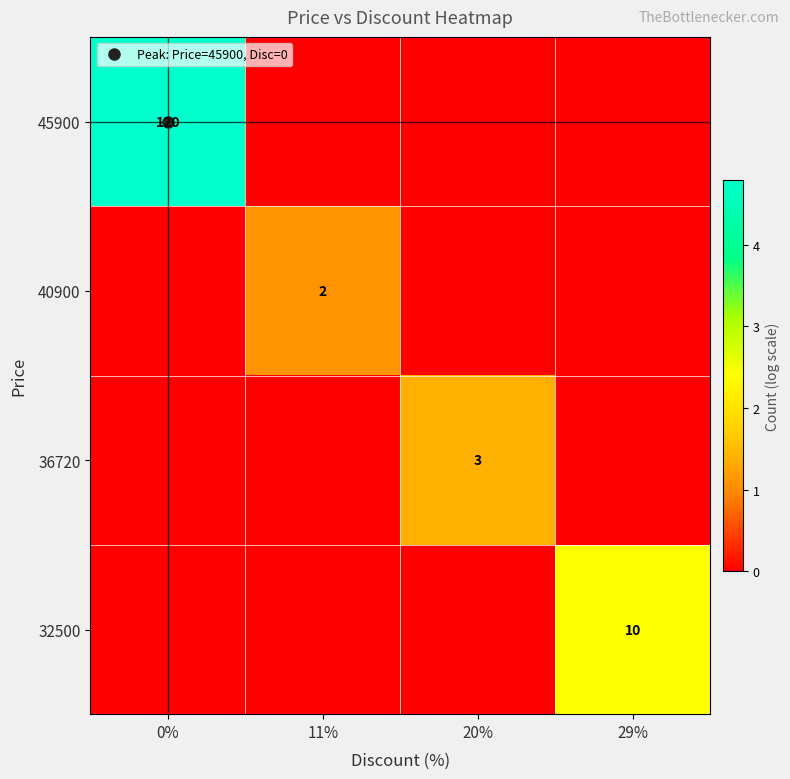

True or false: row_0 has a value of -0.9 at 20%.

False